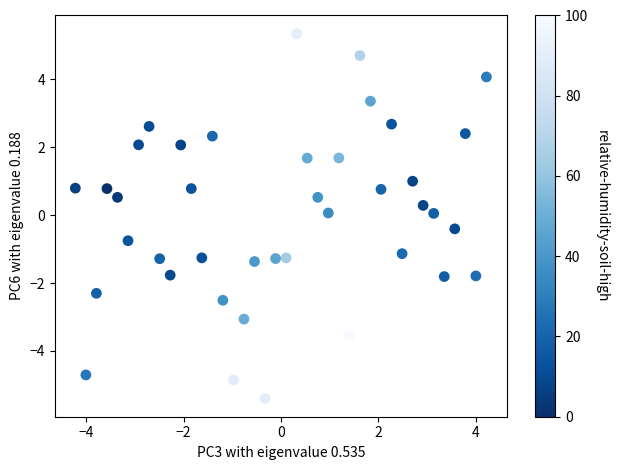

What is the range of Y values (max minus min)?

10.7